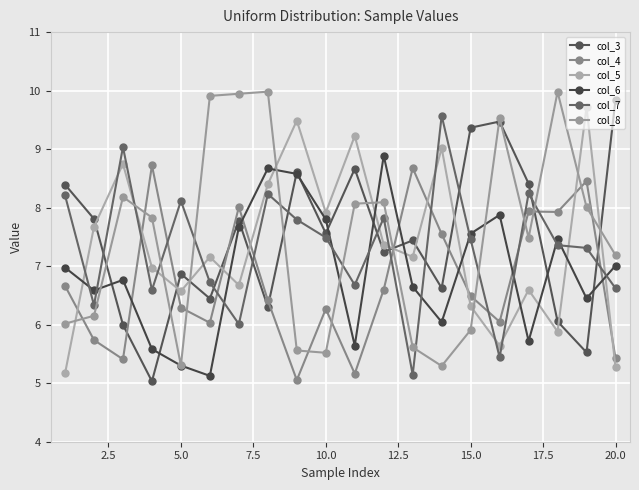

How many values in the col_4 series exceed 6?

15